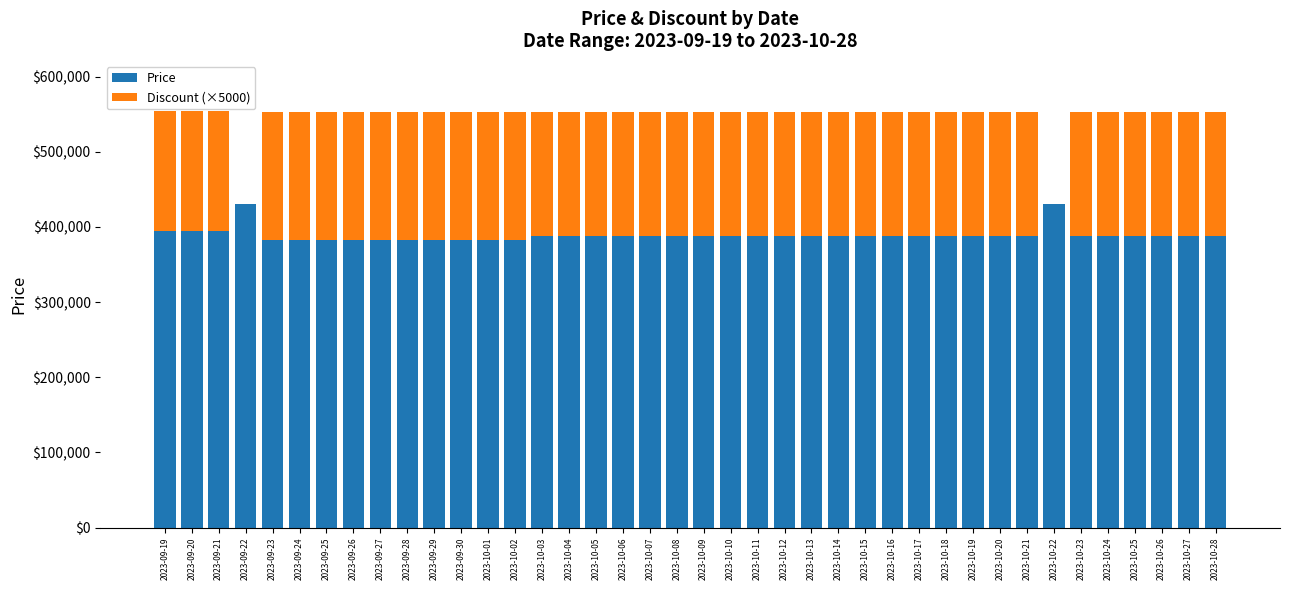

Count the number of data series in this chart.

2